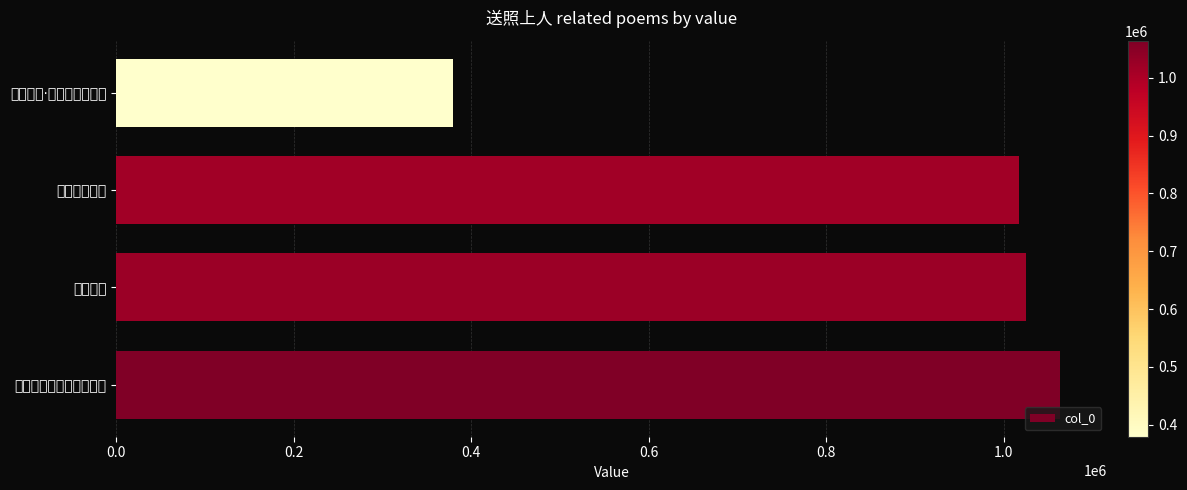

At which category does the chart reach its minimum across all series?

送照上人·五华崷崒白云中